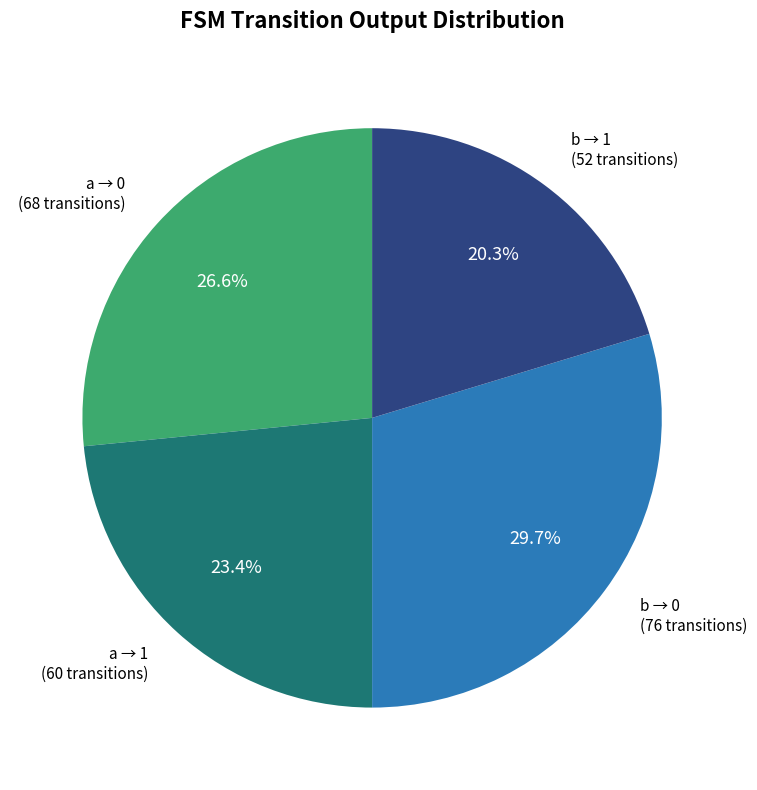

Is there a majority slice in this chart?

No